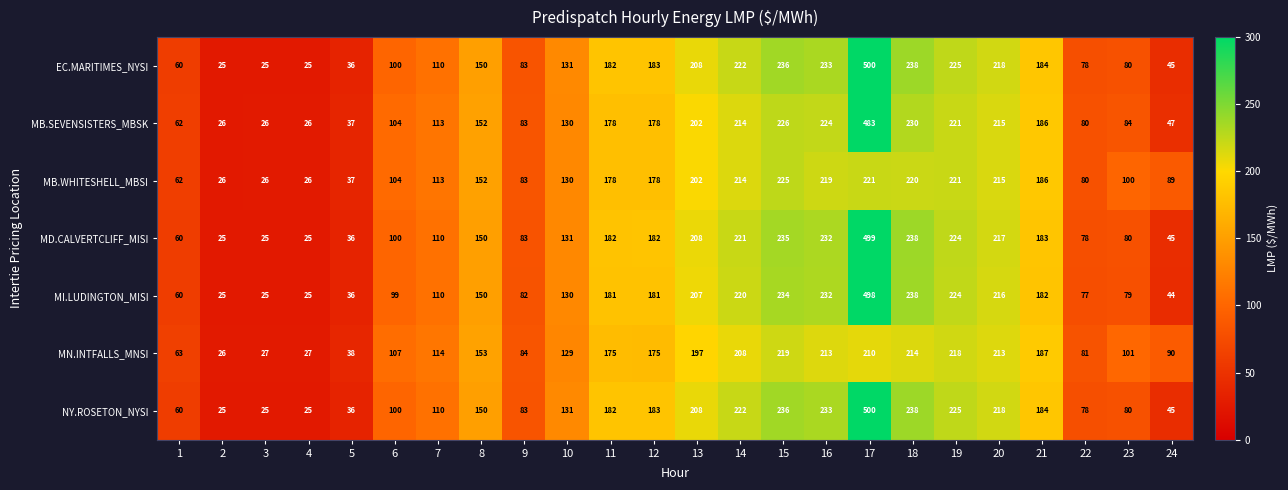

What is the difference between the highest and lowest values at 6?

8